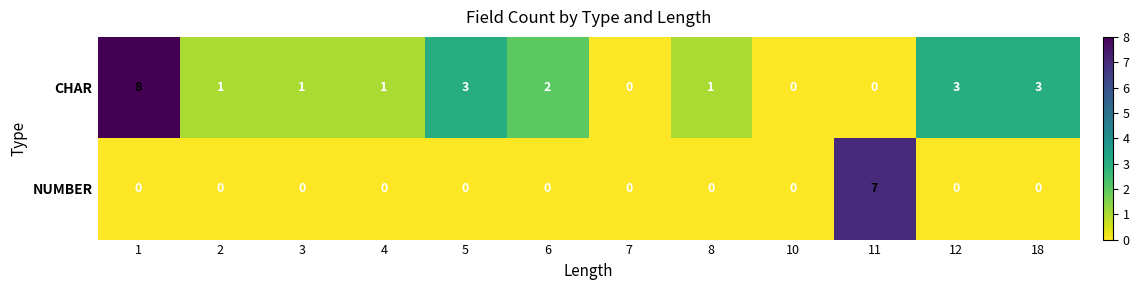

Reading left to right, extract all data points from this chart.

CHAR: 1=8	2=1	3=1	4=1	5=3	6=2	7=0	8=1	10=0	11=0	12=3	18=3
NUMBER: 1=0	2=0	3=0	4=0	5=0	6=0	7=0	8=0	10=0	11=7	12=0	18=0